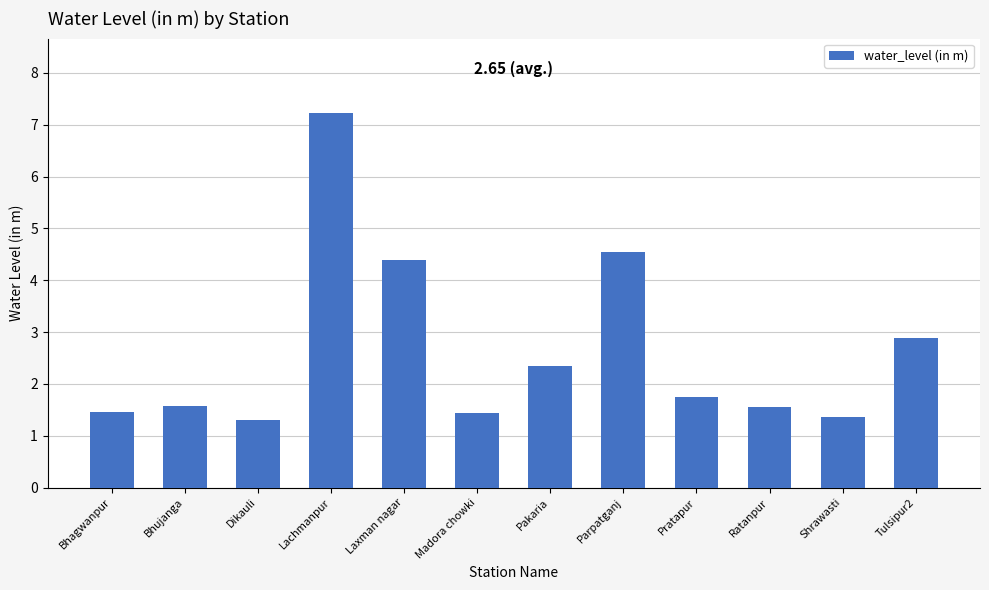

What is the average value?

2.7